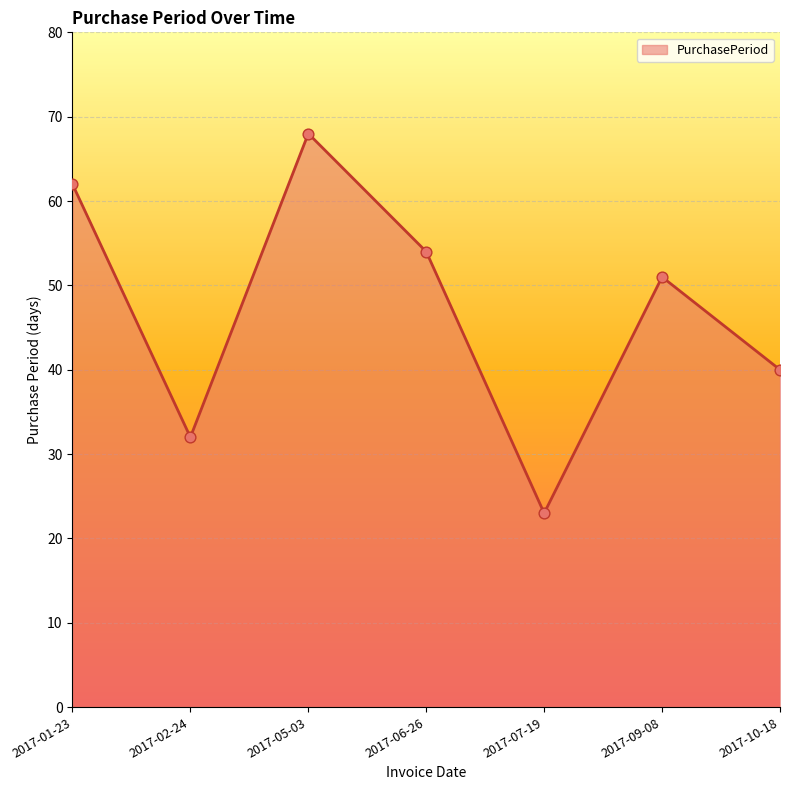

Which has a higher value, 2017-05-03 or 2017-02-24?

2017-05-03